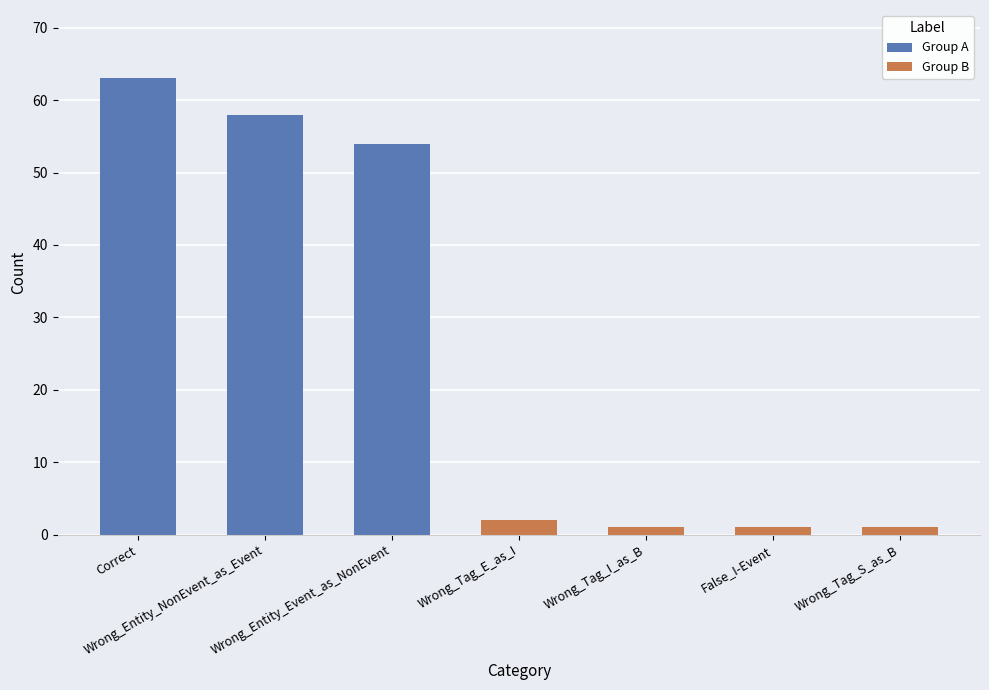

The value at Wrong_Tag_E_as_I is 2. True or false?

True